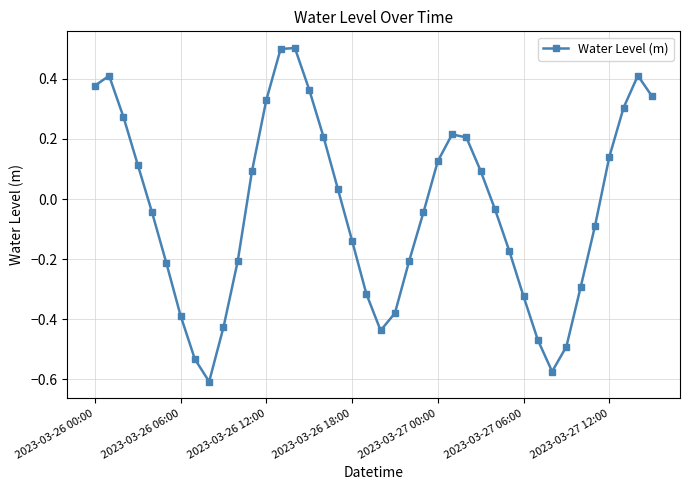

What is the maximum value shown in the chart?

0.5